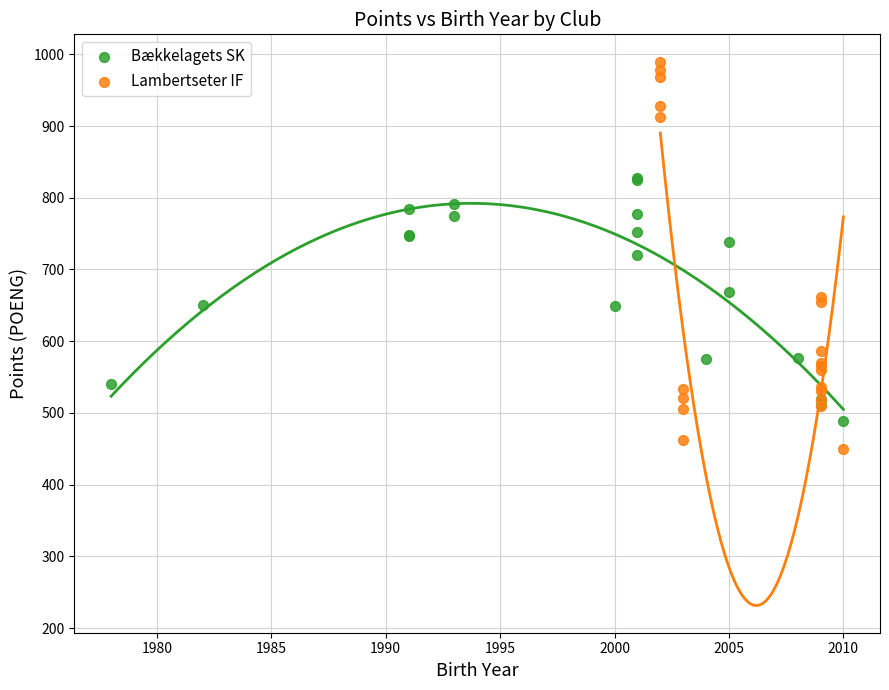

Which series has the widest spread of Y values?

Lambertseter IF